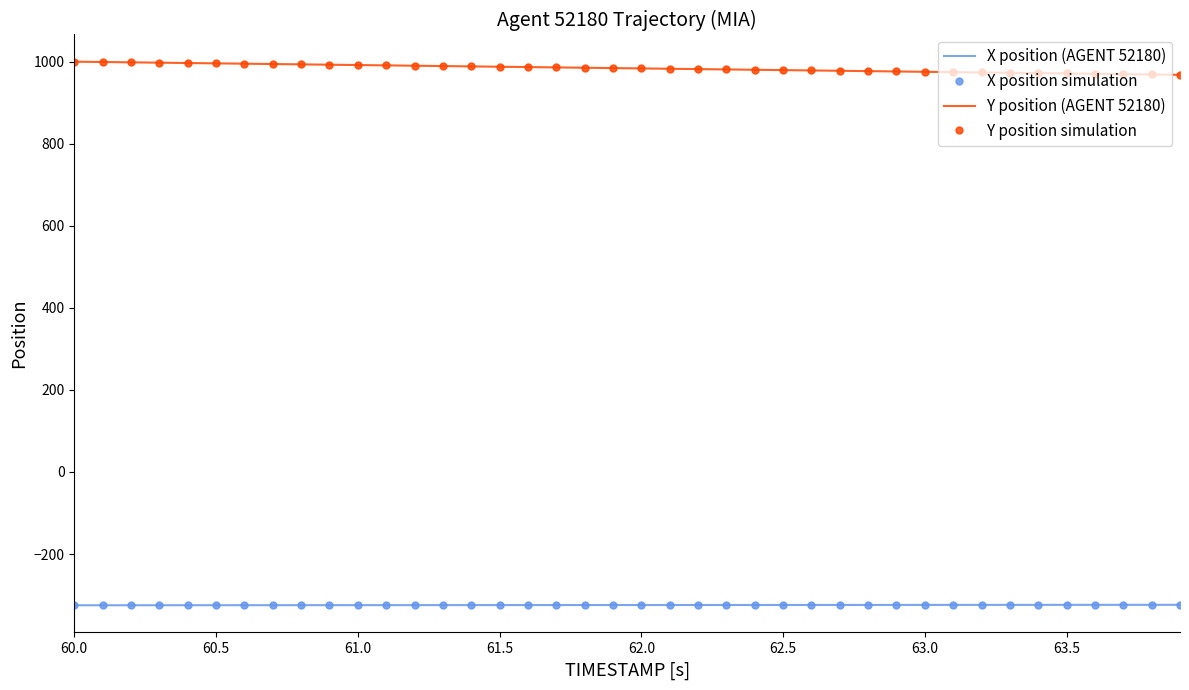

What is the label of the 8th point from the left?

63.5